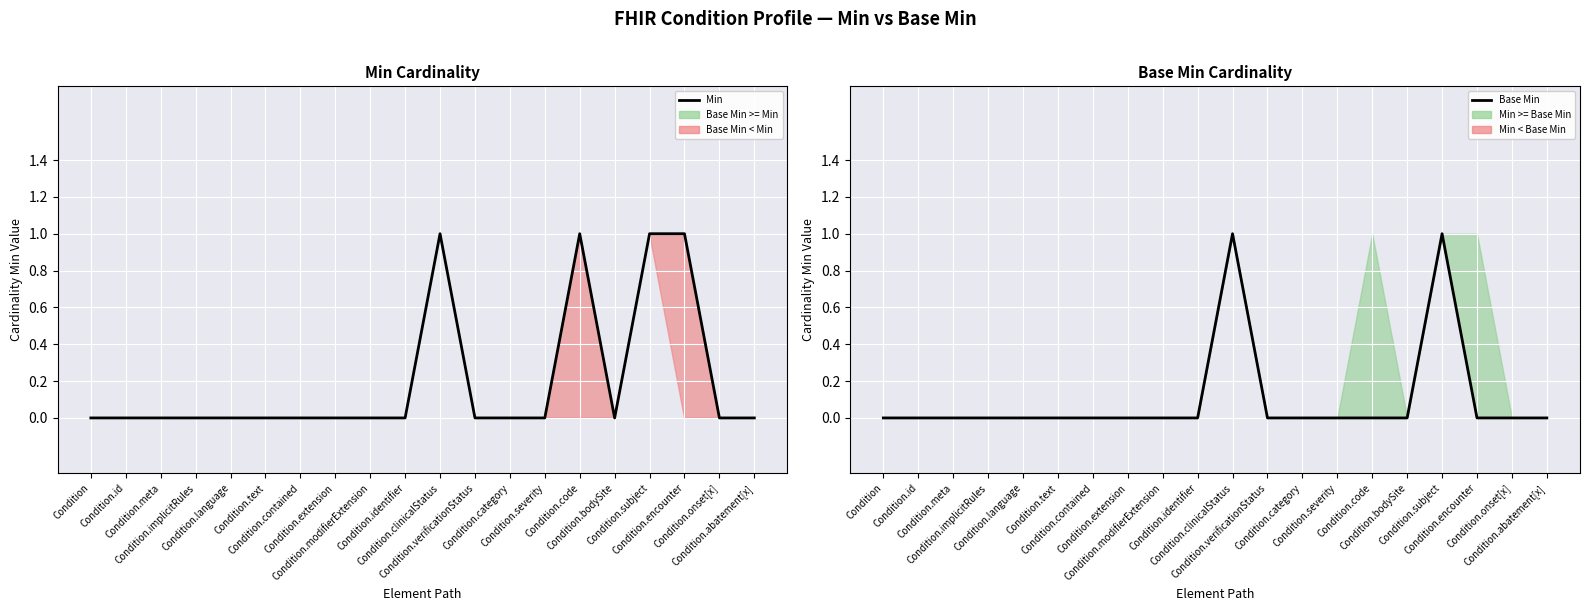

In Base Min, how many points are higher than both neighbors (excluding endpoints)?

2